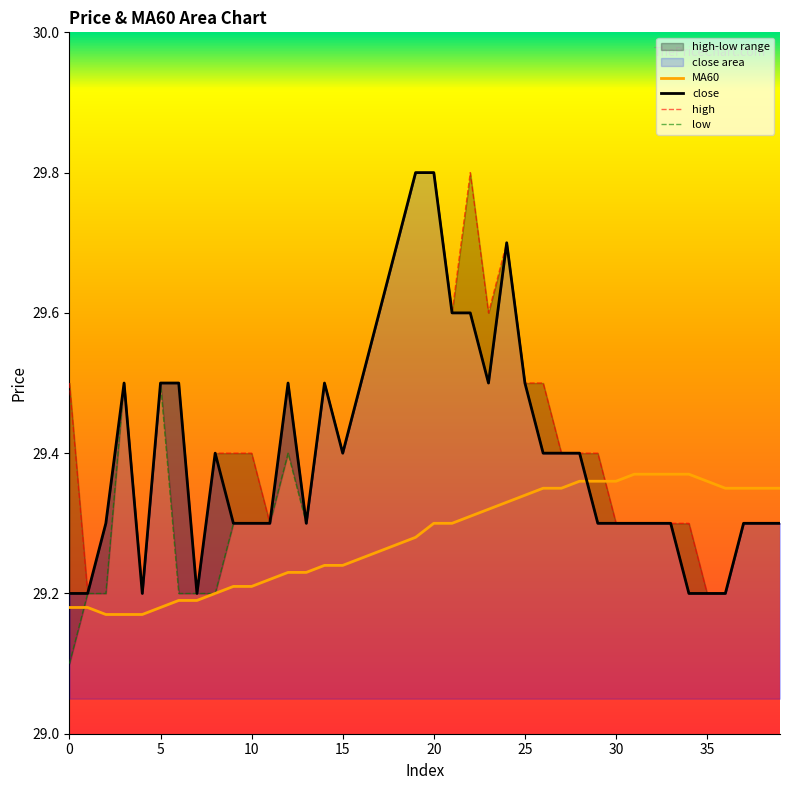

At which category is the sum across all series the highest?

20